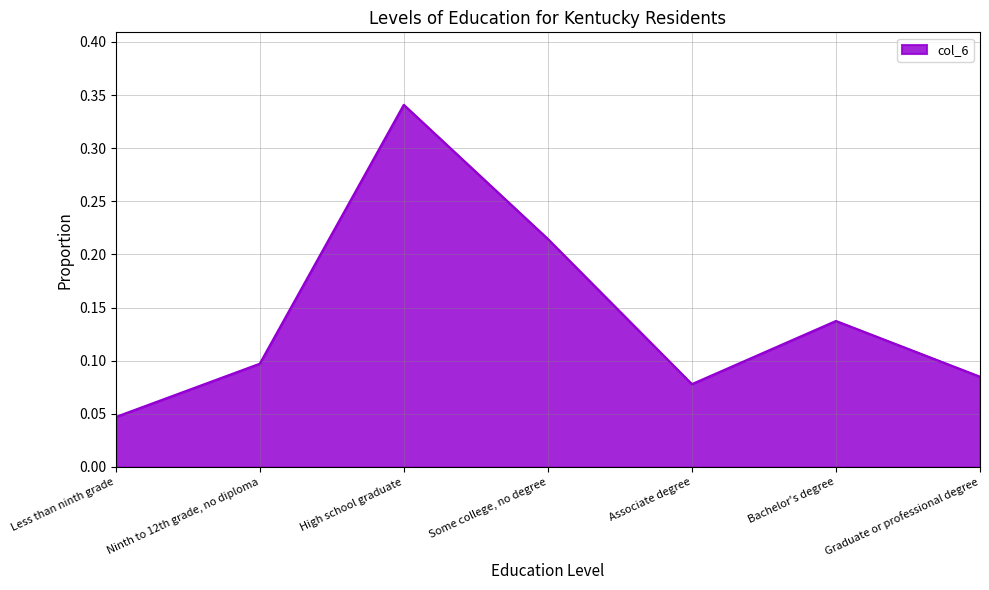

What is the sum of the values at Ninth to 12th grade, no diploma and High school graduate?

0.4